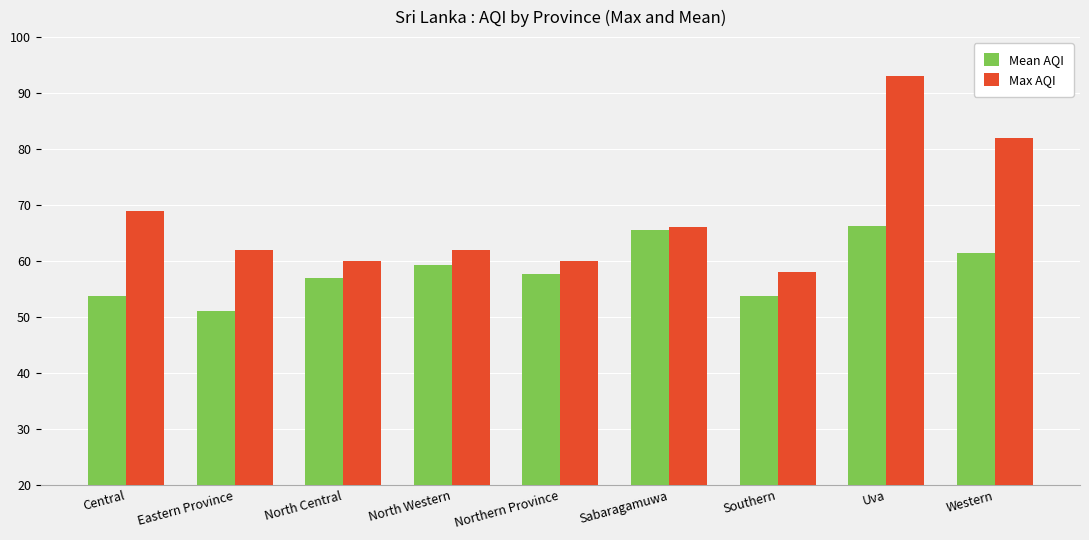

What are all the series names shown in the legend?

Mean AQI, Max AQI